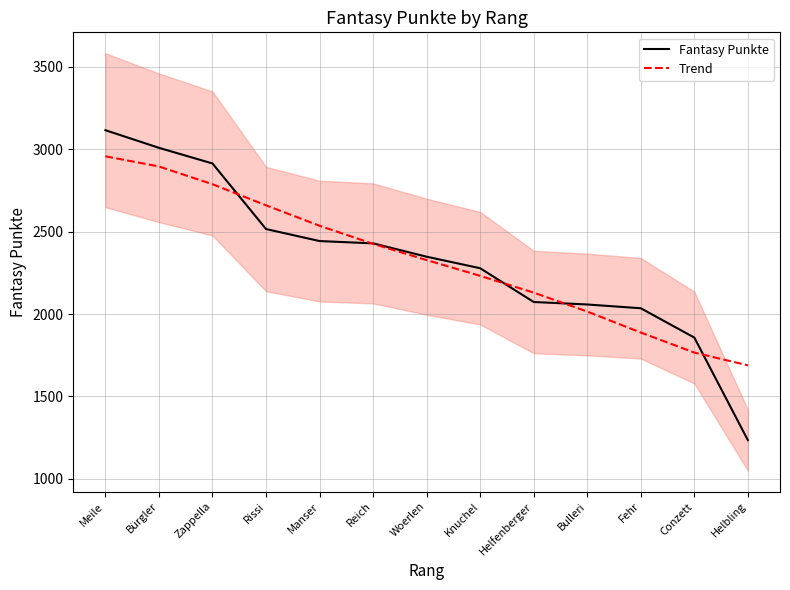

Where do Fantasy Punkte and Trend first cross each other?

Zappella and Rissi